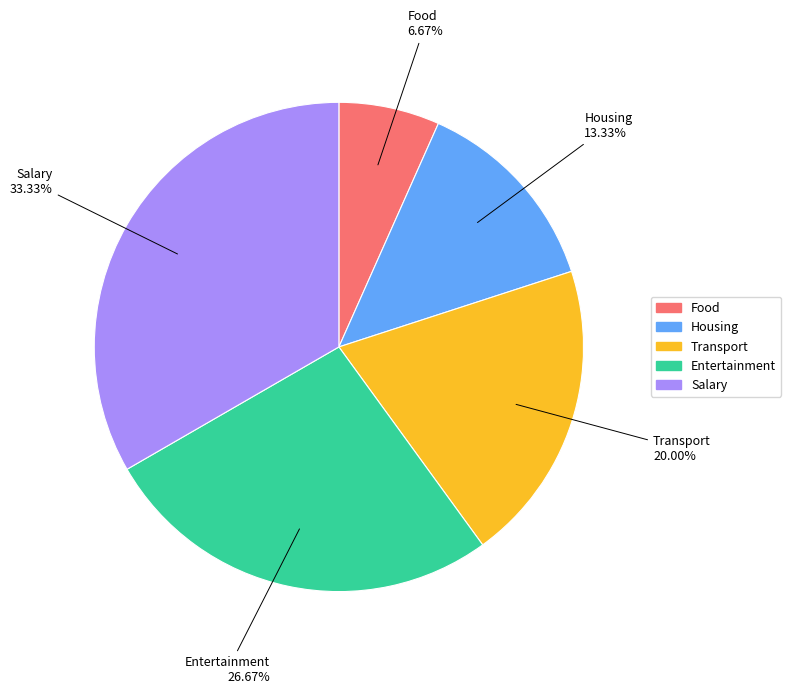

How many slices are in this pie chart?

5